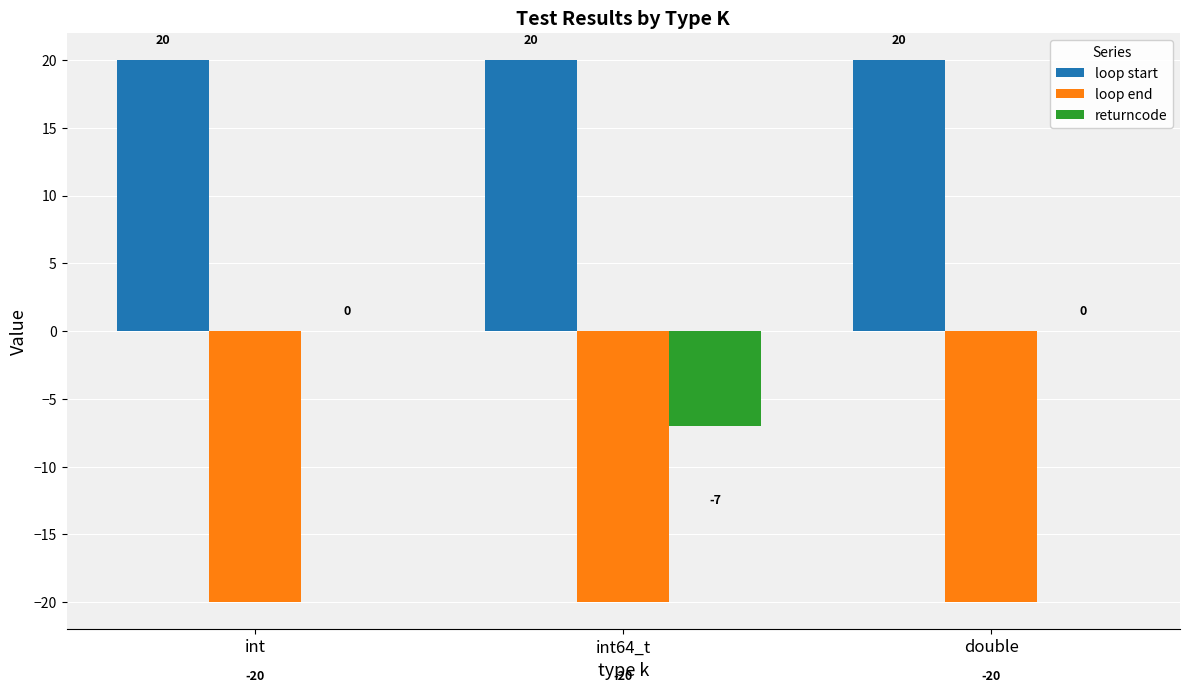

What is the sum of all loop start values?

60